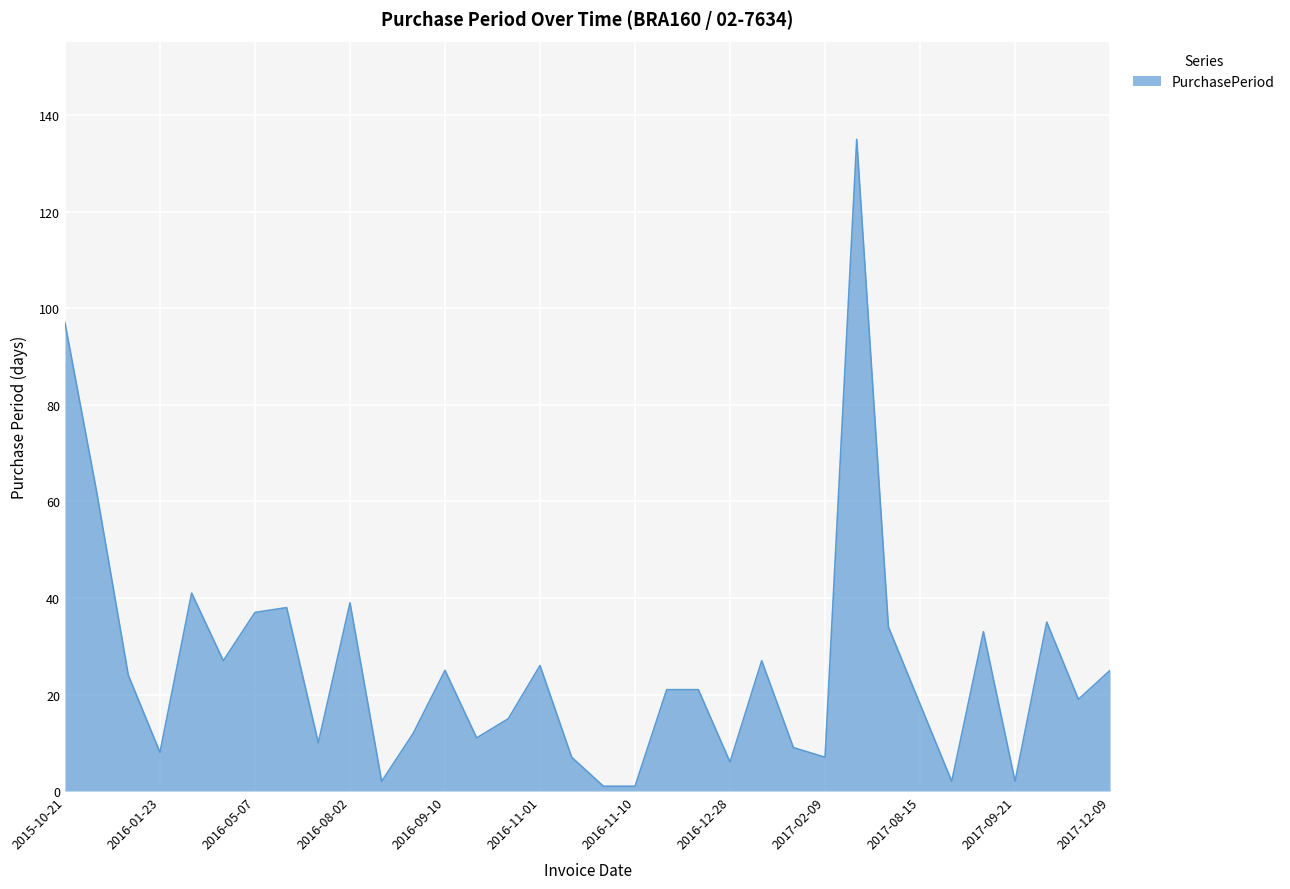

What is the maximum value shown in the chart?

135